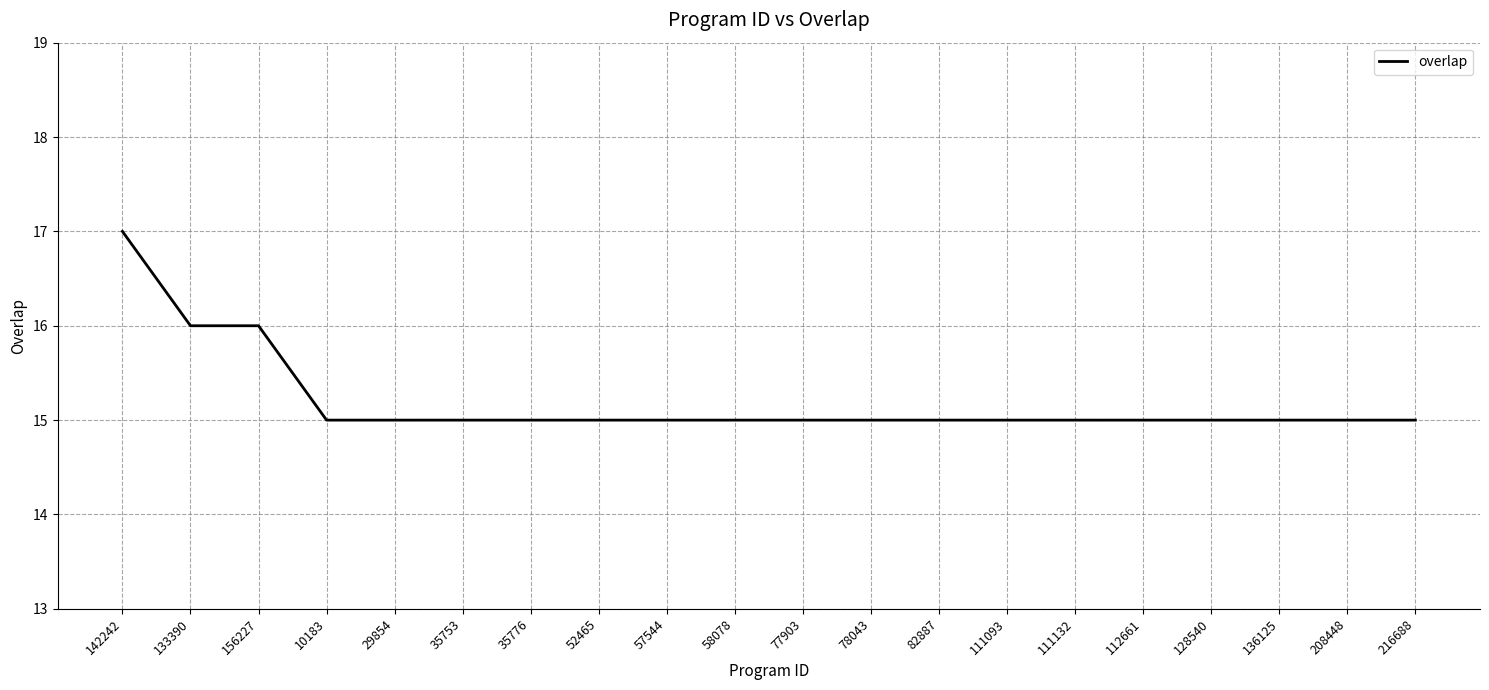

Which has a higher value, 111093 or 156227?

156227